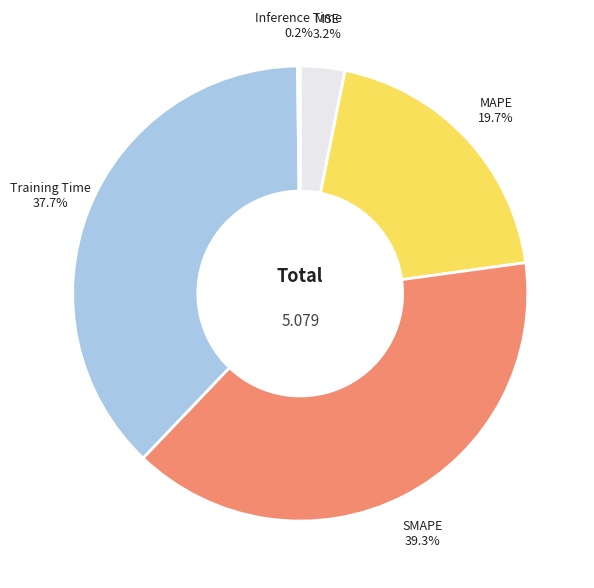

Between MSE and MAPE, which is larger?

MAPE